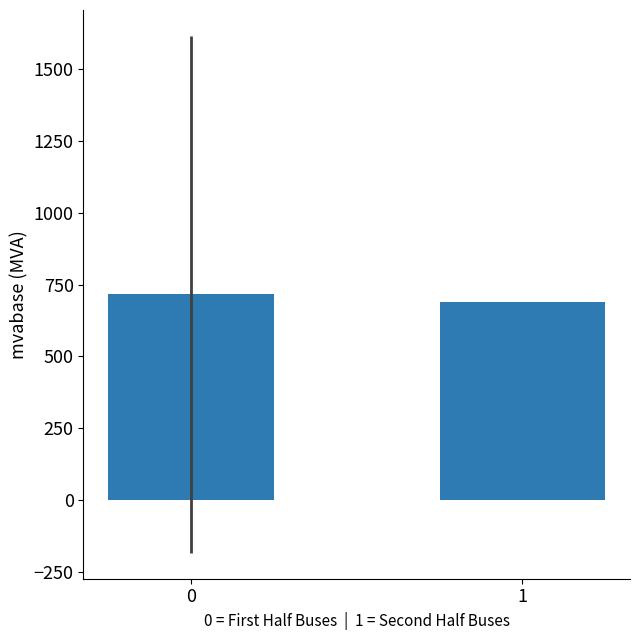

Reading left to right, extract all data points from this chart.

715.8	689.3